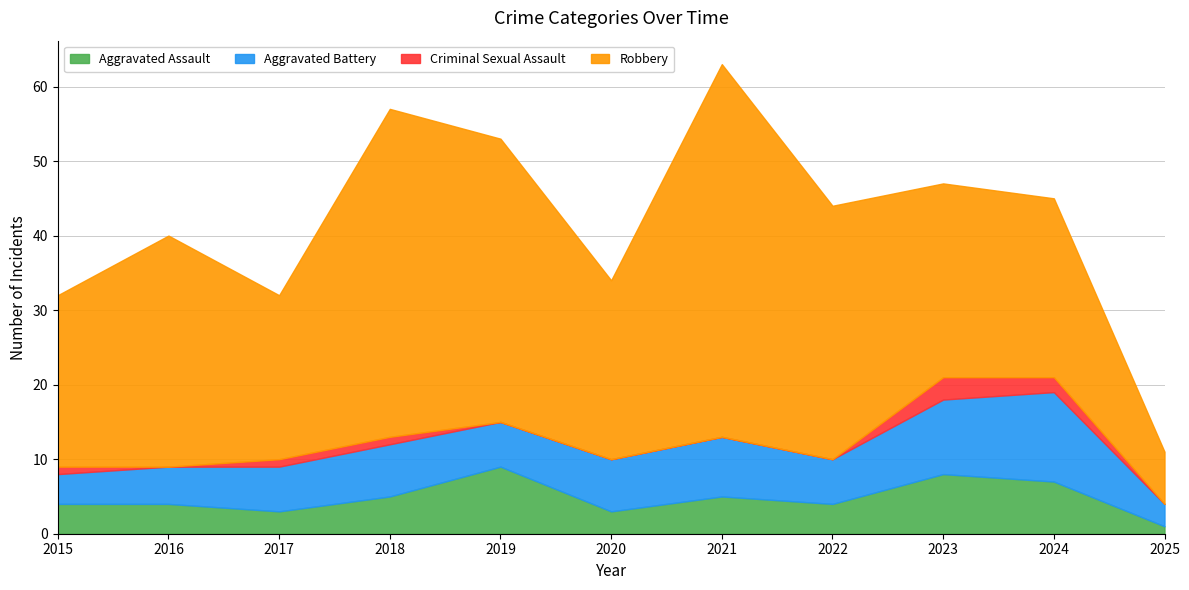

What are all the series names shown in the legend?

Aggravated Assault, Aggravated Battery, Criminal Sexual Assault, Robbery